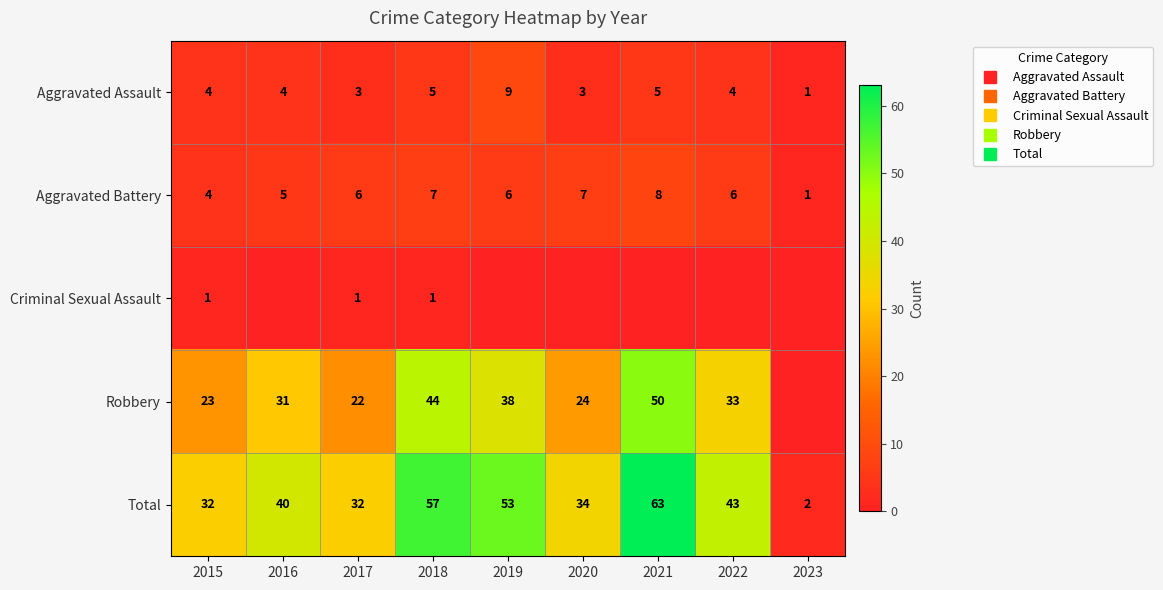

Is it true that Aggravated Assault equals 9 at 2019?

True